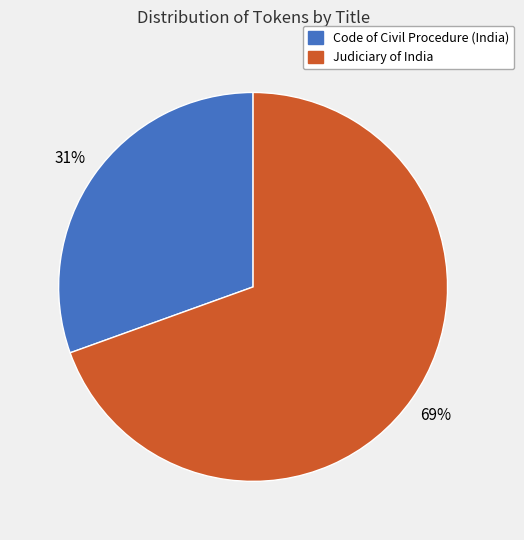

Does any single category account for the majority?

Yes